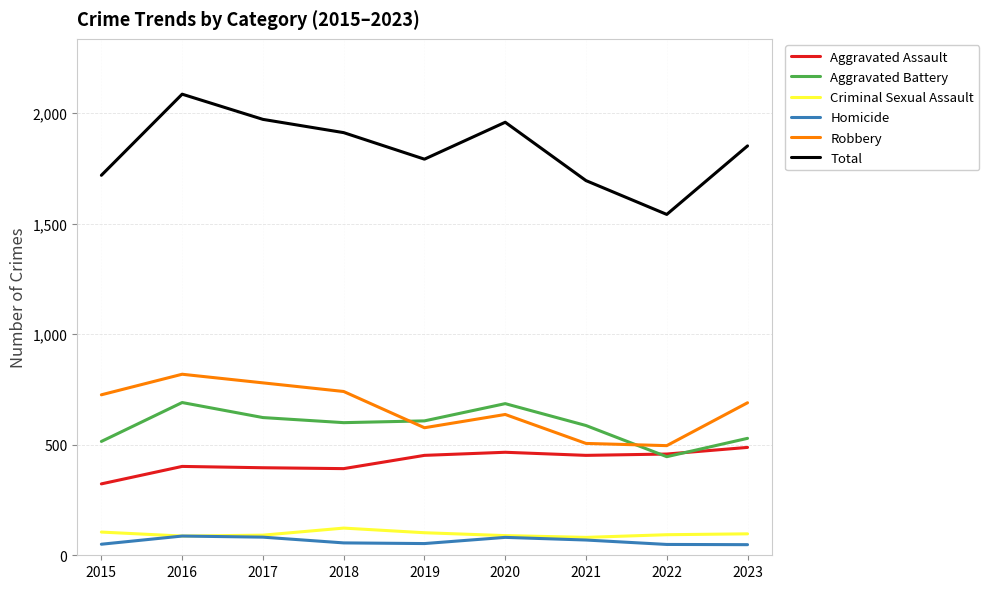

Is it true that Total equals 879 at 2017?

False